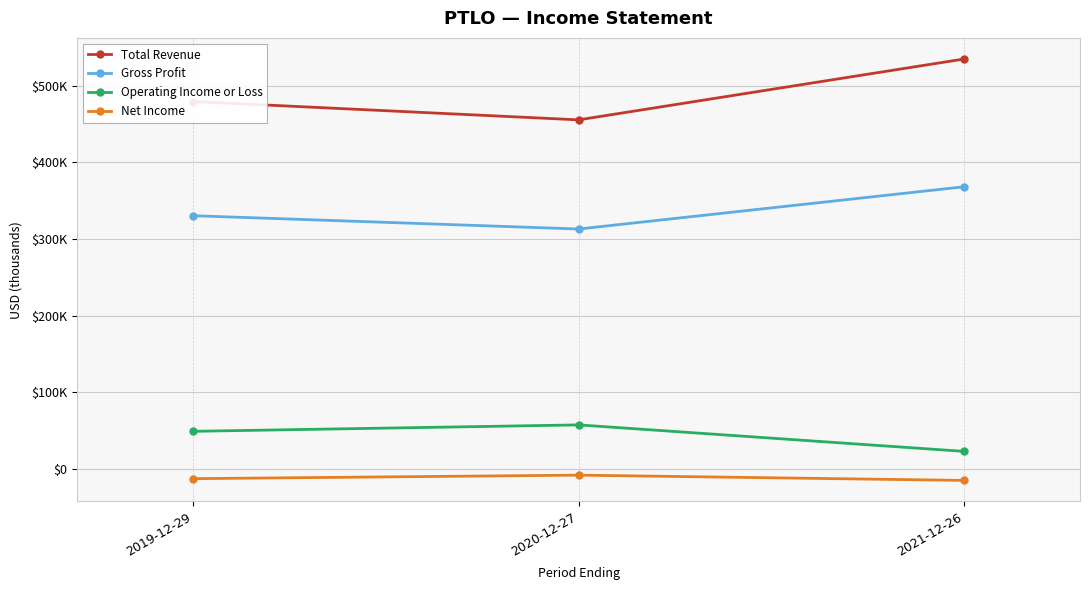

What are all the series names shown in the legend?

Total Revenue, Gross Profit, Operating Income or Loss, Net Income